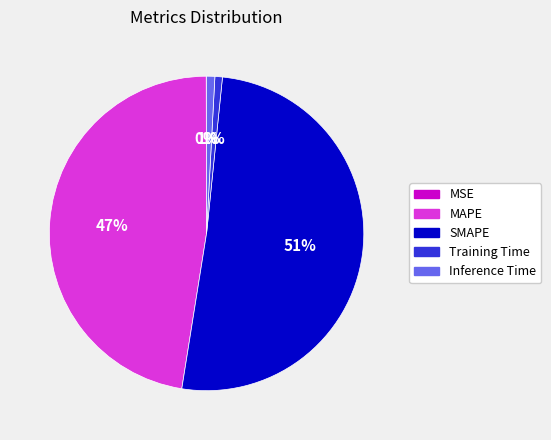

Does MAPE represent more than half of the total?

No